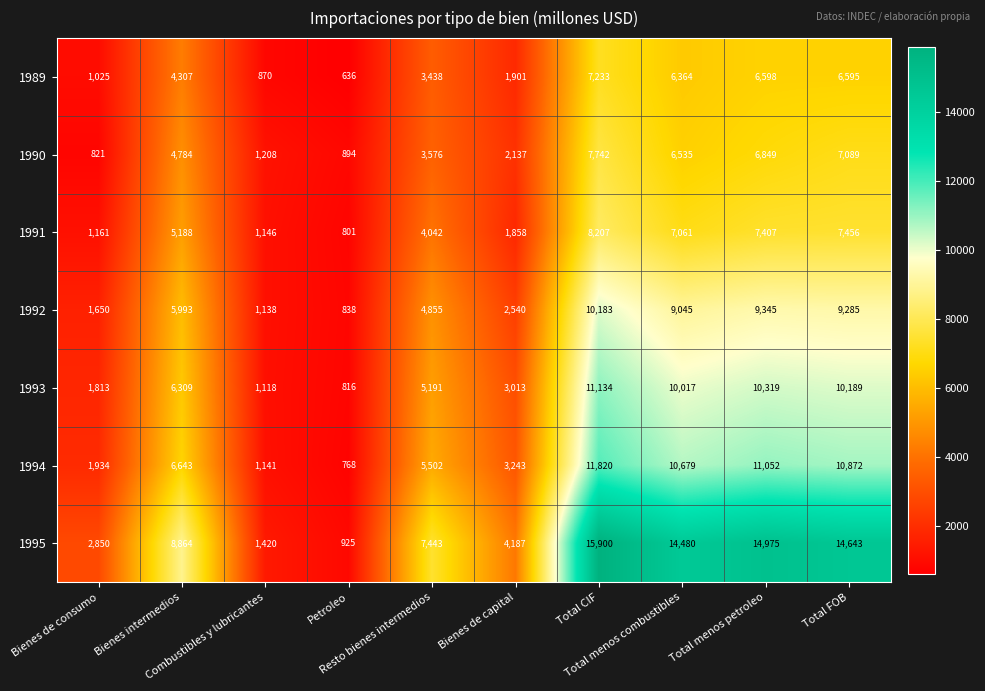

What is the difference between the maximum and minimum values in the 1991 series?

7406